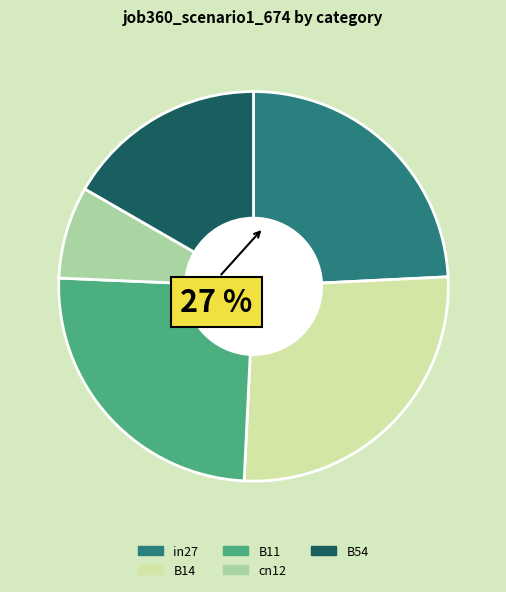

The B11 slice represents 25% of the pie. True or false?

True